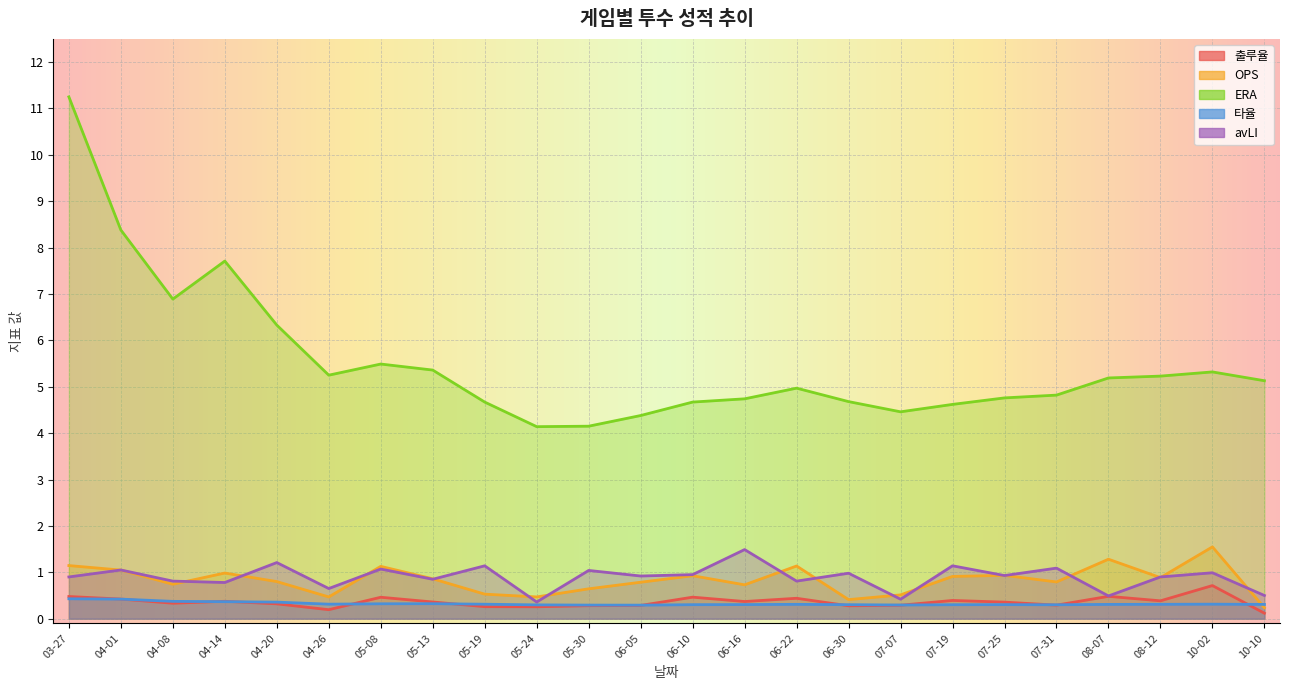

Reading left to right, list all the values displayed in this chart.

출루율: 0.5	0.4	0.3	0.4	0.3	0.2	0.5	0.4	0.3	0.3	0.3	0.3	0.5	0.4	0.4	0.3	0.3	0.4	0.4	0.3	0.5	0.4	0.7	0.1
OPS: 1.1	1.0	0.7	1.0	0.8	0.5	1.1	0.9	0.5	0.5	0.6	0.8	0.9	0.7	1.1	0.4	0.5	0.9	0.9	0.8	1.3	0.9	1.5	0.2
ERA: 11.2	8.4	6.9	7.7	6.3	5.2	5.5	5.4	4.7	4.1	4.2	4.4	4.7	4.7	5.0	4.7	4.5	4.6	4.8	4.8	5.2	5.2	5.3	5.1
타율: 0.4	0.4	0.4	0.4	0.4	0.3	0.3	0.3	0.3	0.3	0.3	0.3	0.3	0.3	0.3	0.3	0.3	0.3	0.3	0.3	0.3	0.3	0.3	0.3
avLI: 0.9	1.1	0.8	0.8	1.2	0.7	1.1	0.8	1.1	0.4	1.0	0.9	0.9	1.5	0.8	1.0	0.4	1.1	0.9	1.1	0.5	0.9	1.0	0.5